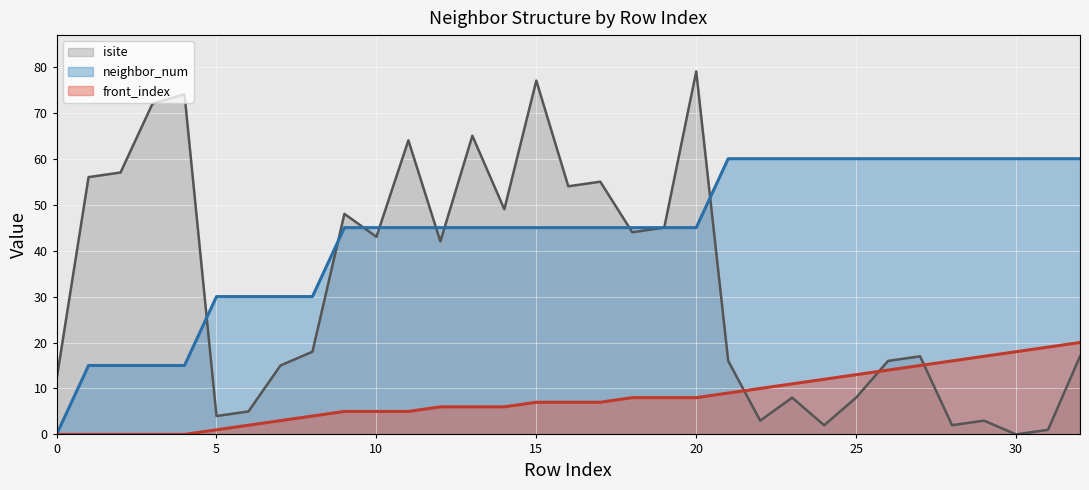

List the labels in order of front_index value, largest first.

32, 31, 30, 29, 28, 27, 26, 25, 24, 23, 22, 21, 18, 19, 20, 15, 16, 17, 12, 13, 14, 9, 10, 11, 8, 7, 6, 5, 0, 1, 2, 3, 4